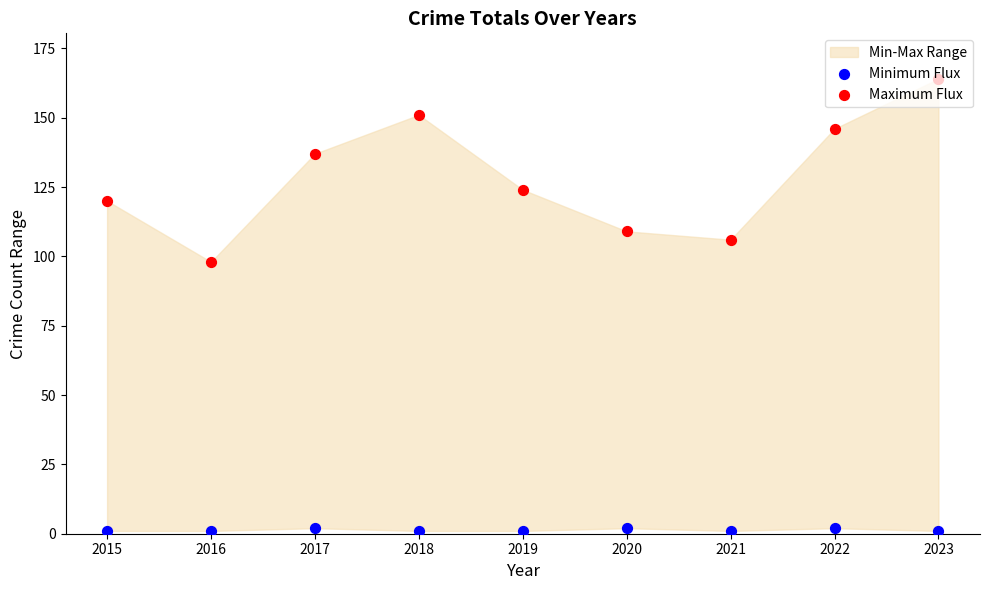

Which series reaches the maximum Y coordinate?

Maximum Flux